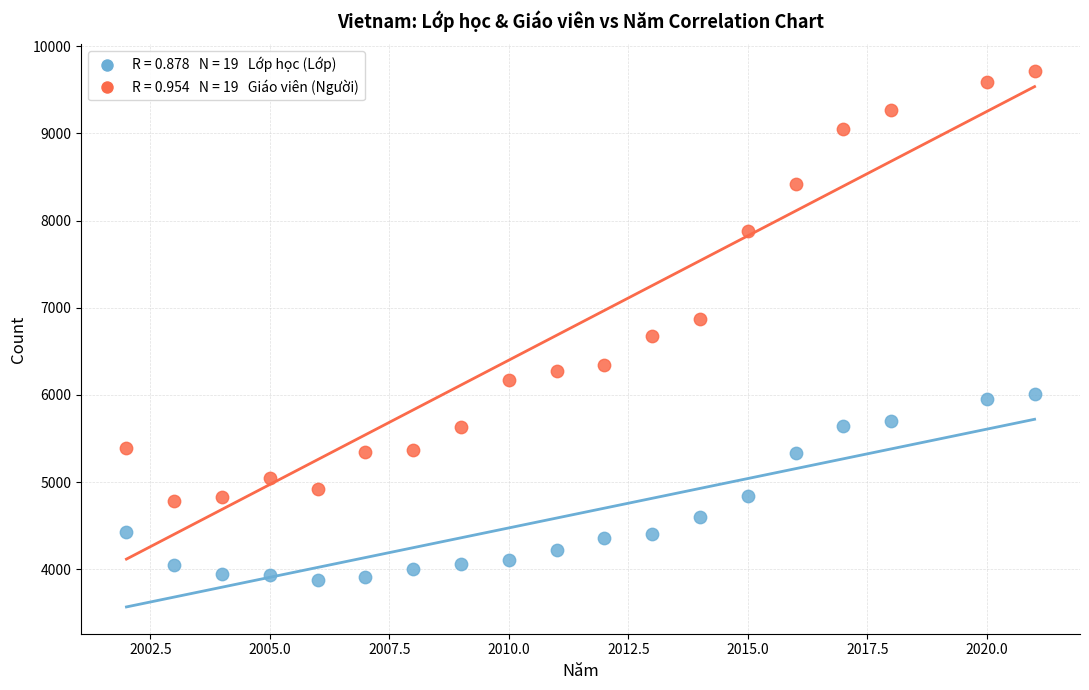

Across all data points, what is the range of Y values (max minus min)?

5837